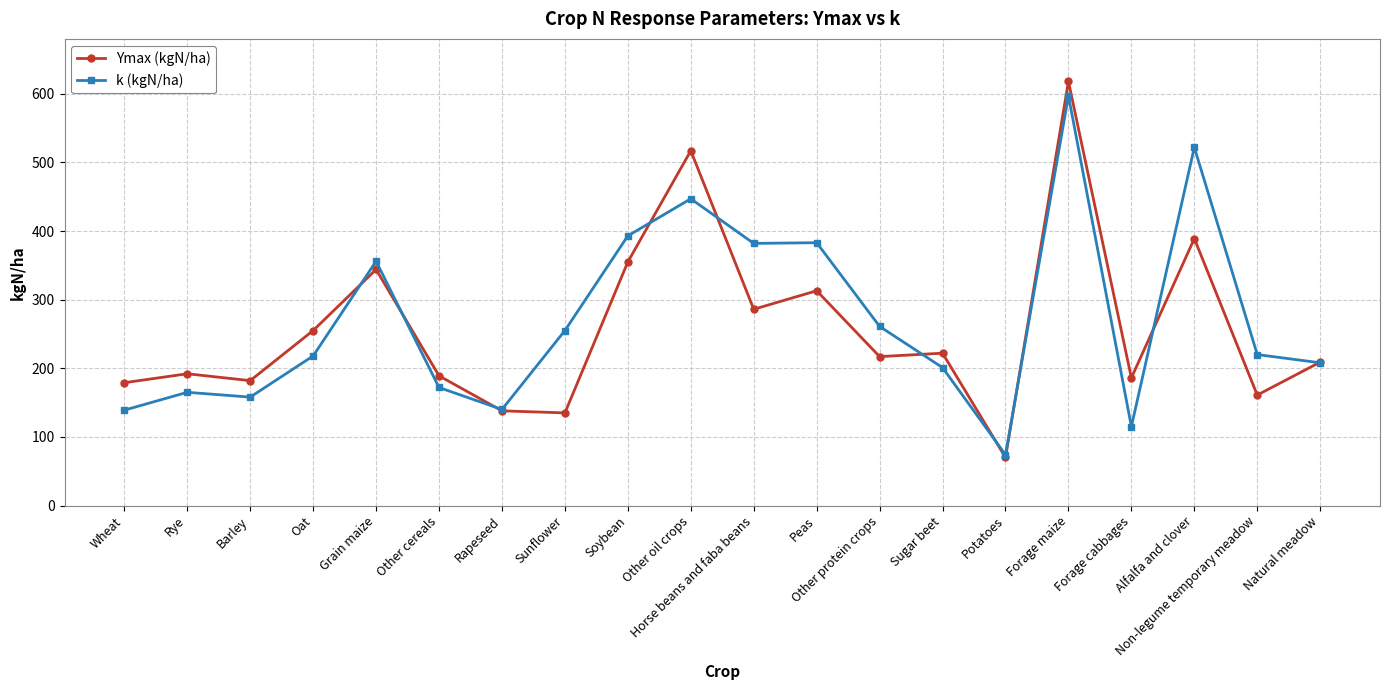

What is the total value across all series at Grain maize?

700